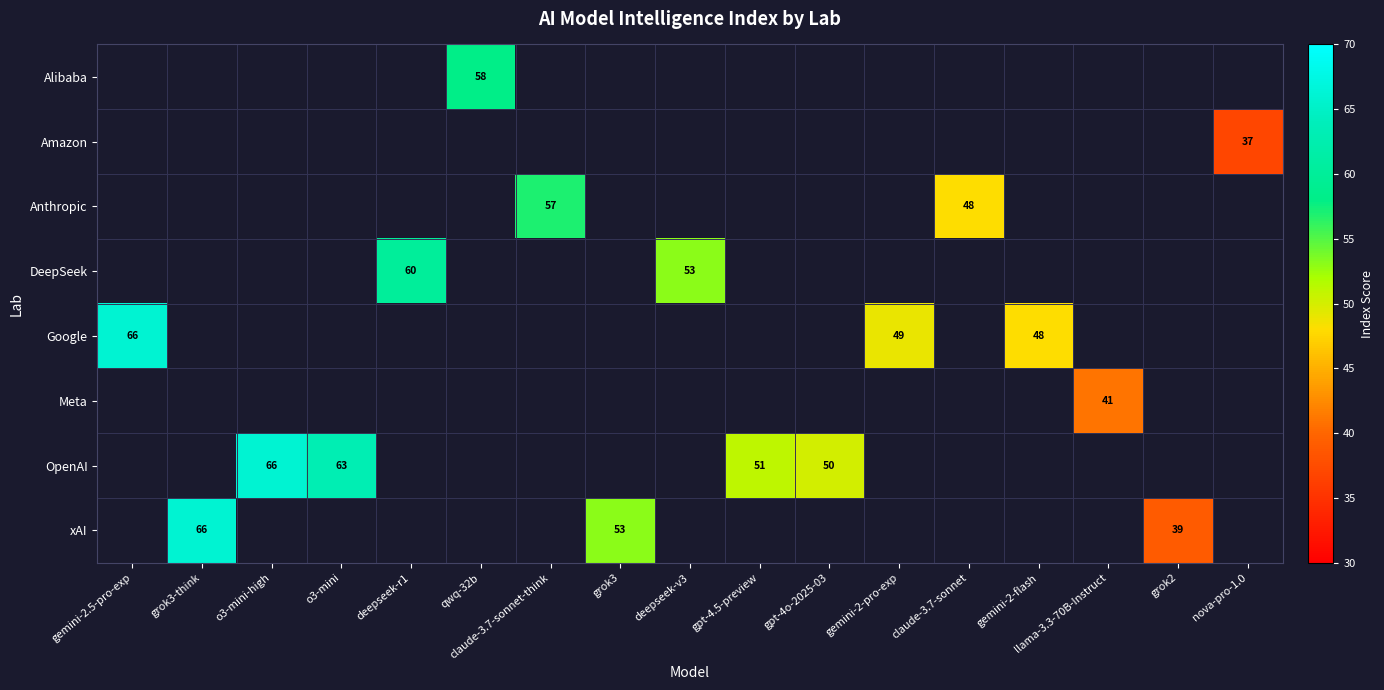

True or false: xAI has a value of 53 at grok3.

True